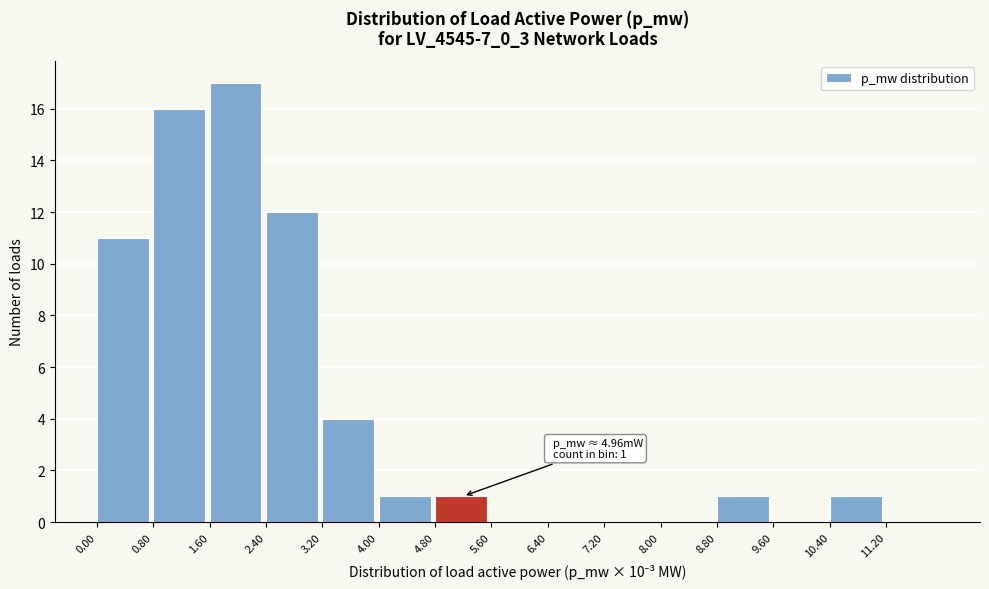

Reading right to left, extract all data points from this chart.

11.20=0	10.40=1	9.60=0	8.80=1	8.00=0	7.20=0	6.40=0	5.60=0	4.80=1	4.00=1	3.20=4	2.40=12	1.60=17	0.80=16	0.00=11